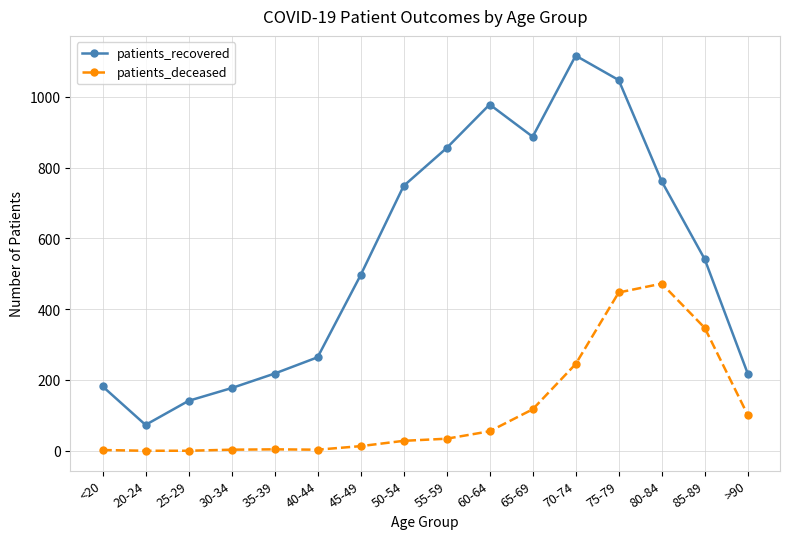

What is the value of the patients_recovered point at the 11th from the left?

887